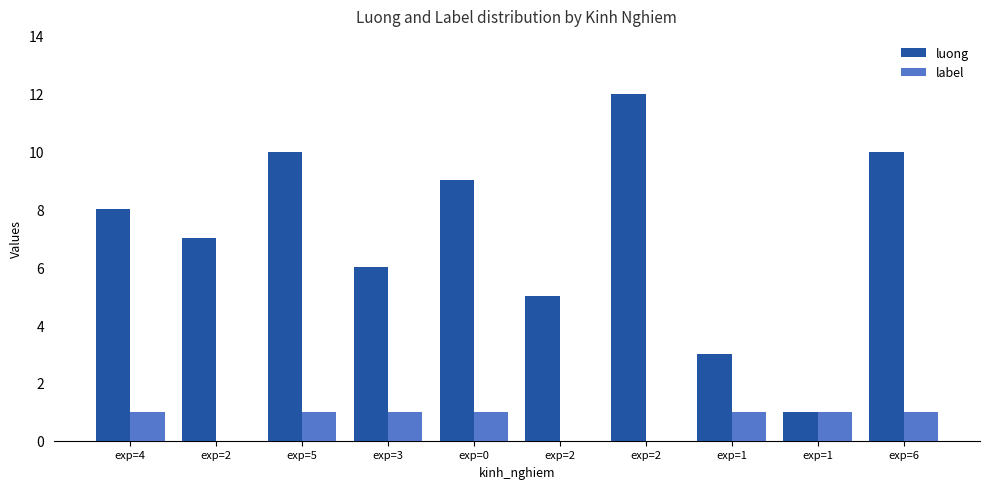

Which series has the largest range (max minus min)?

luong